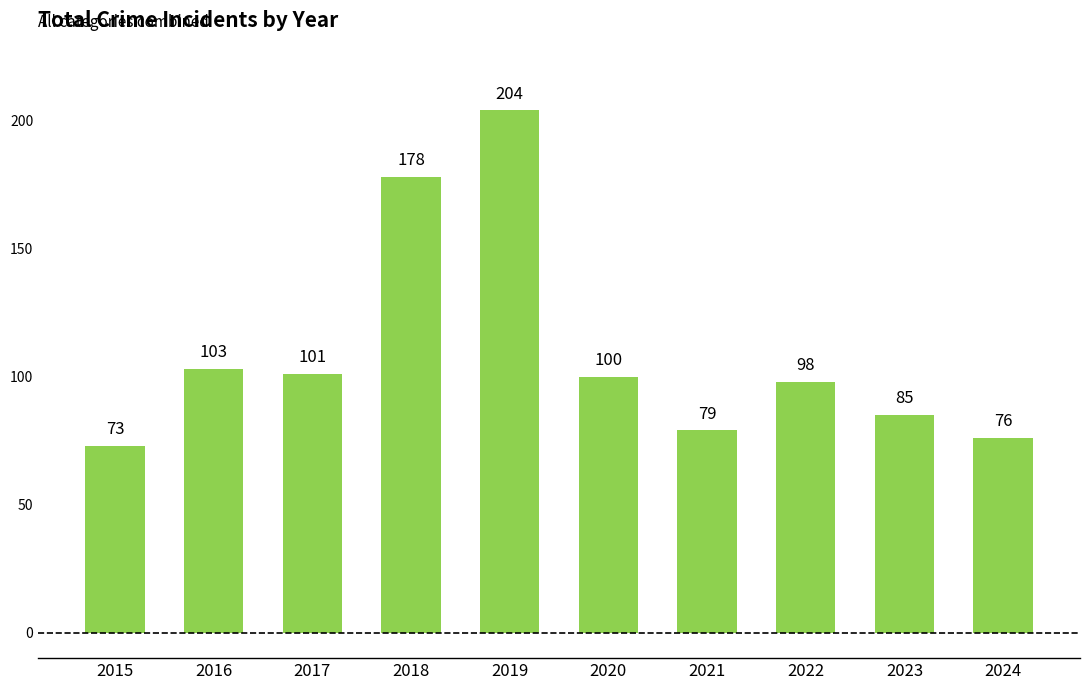

What is the difference between the maximum and minimum values?

131